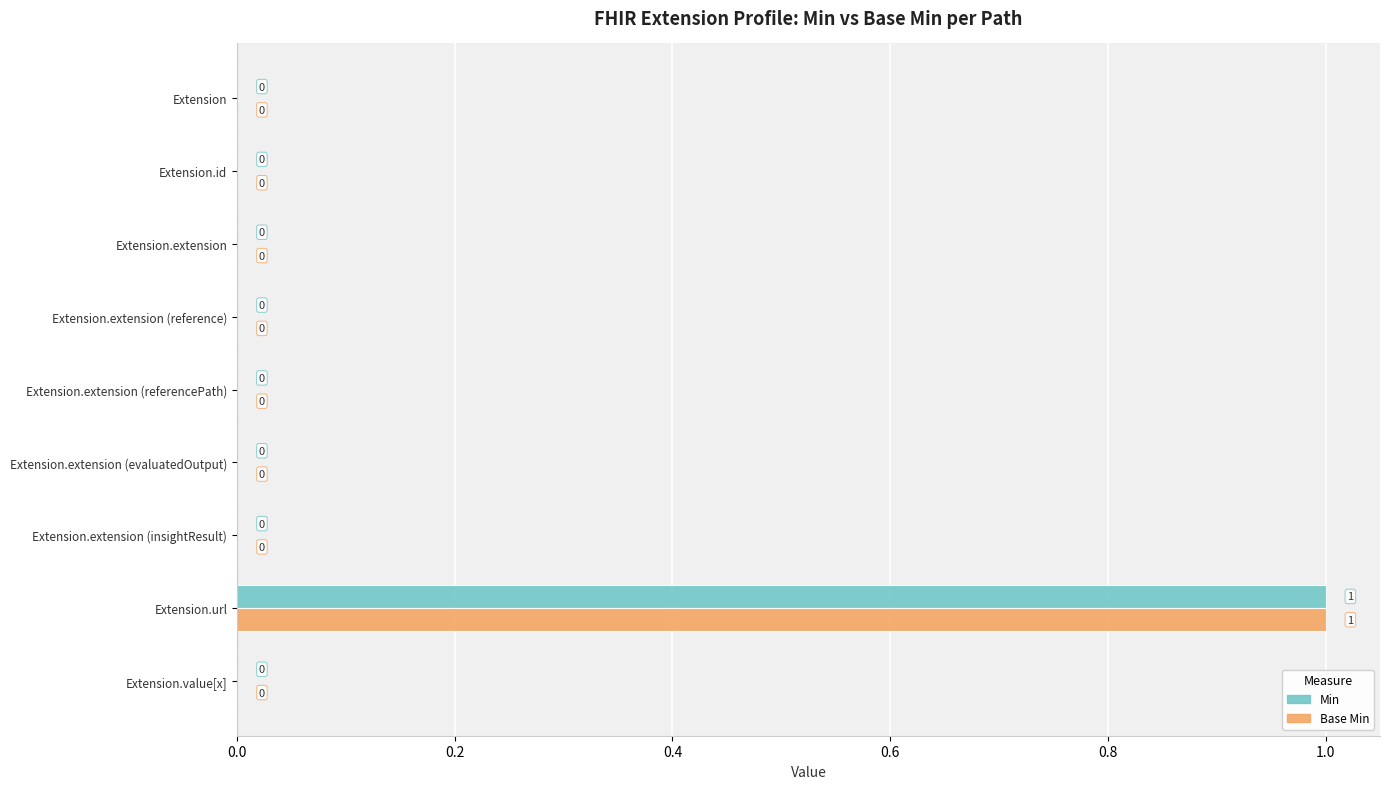

The value of Base Min at Extension.url is 1. True or false?

True